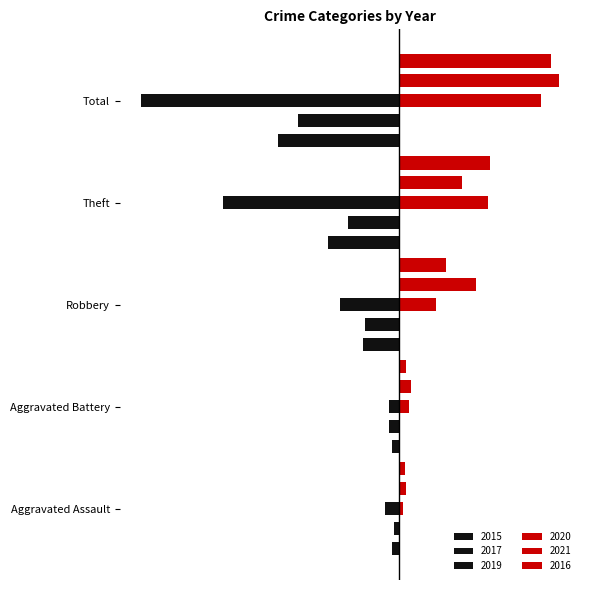

What is the label of the 3rd bar from the left?

Robbery